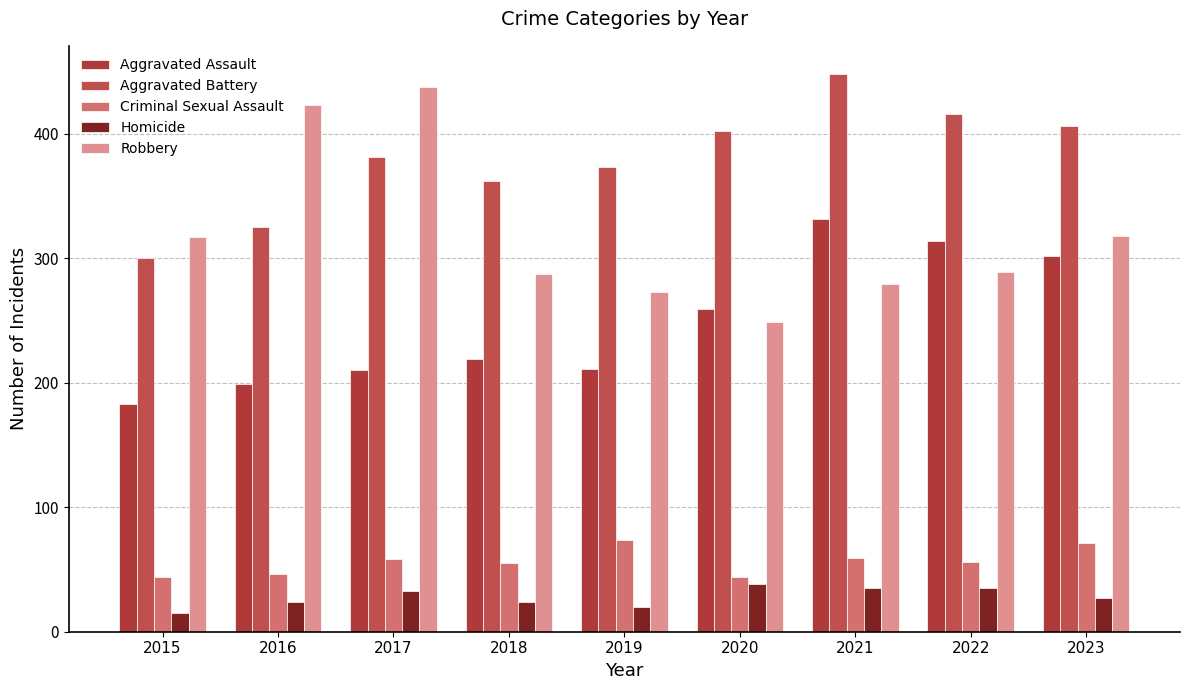

Read the Homicide value at 2019, to the nearest 5.

20